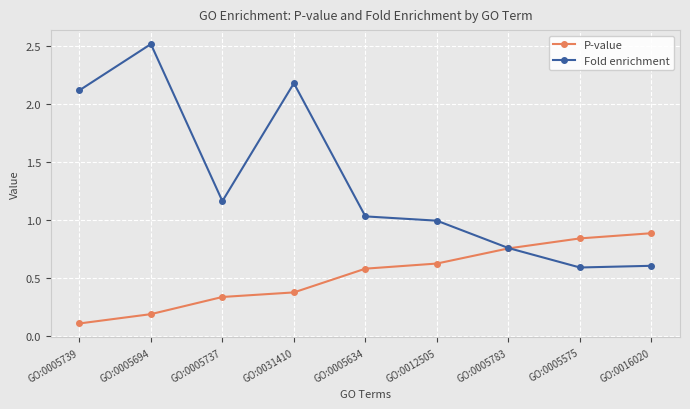

What is the greatest value displayed?

2.5